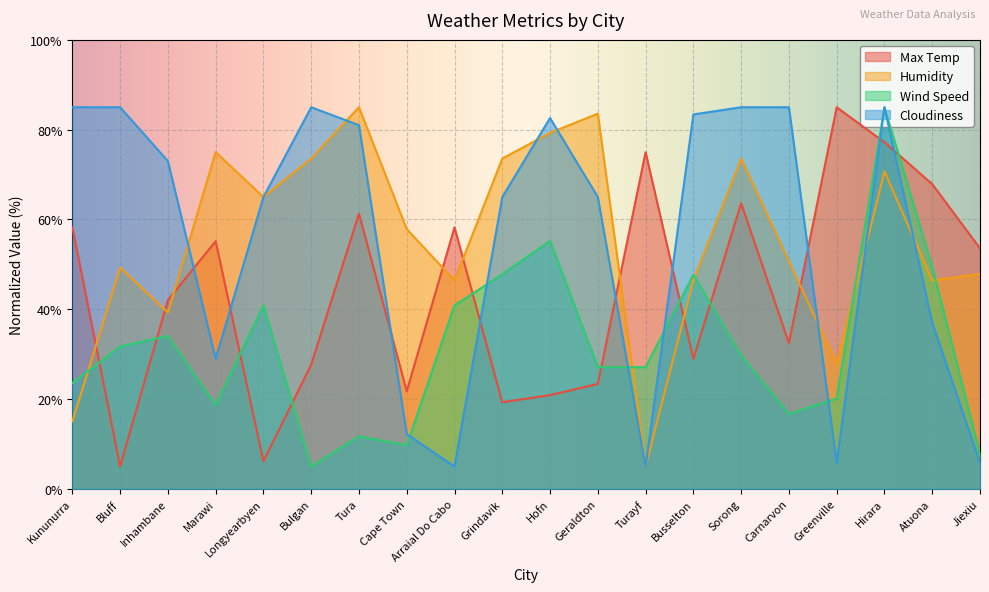

What is the difference between the highest and lowest values at Turayf?

70.0